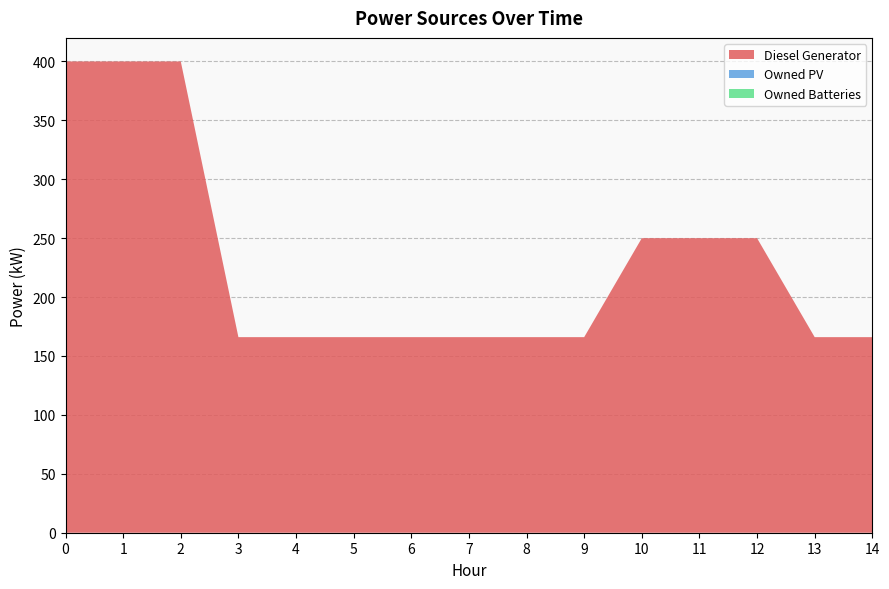

Reading left to right, transcribe all the data shown in this chart.

Diesel Generator: 400.0	400.0	400.0	166.0	166.0	166.0	166.0	166.0	166.0	166.0	250.0	250.0	250.0	166.0	166.0
Owned PV: 0.0	0.0	0.0	0.0	0.0	0.0	0.0	0.0	0.0	0.0	0.0	0.0	0.0	0.0	0.0
Owned Batteries: 0.0	0.0	0.0	0.0	0.0	0.0	0.0	0.0	0.0	0.0	0.0	0.0	0.0	0.0	0.0